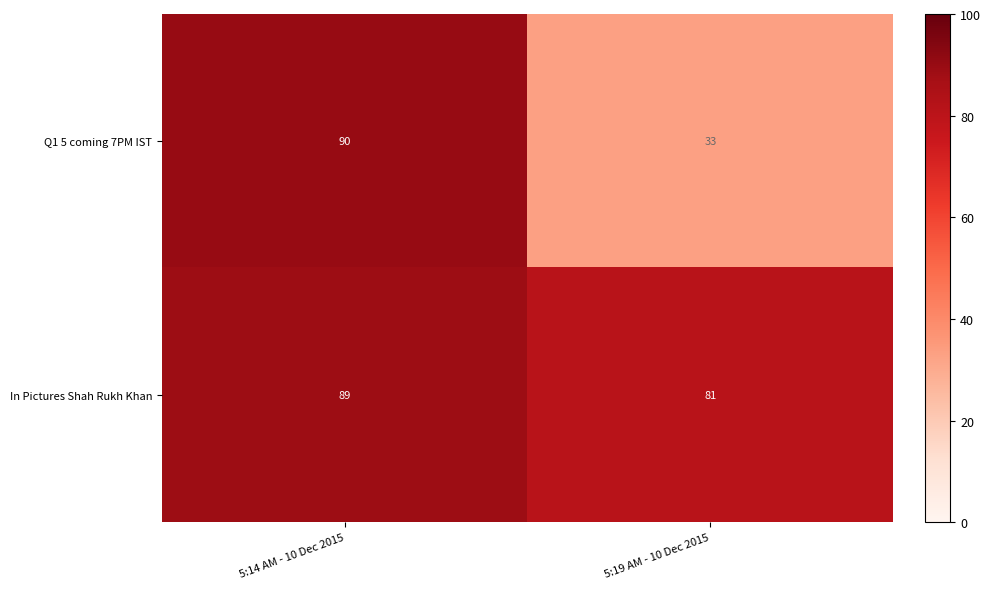

Reading left to right, transcribe all the data shown in this chart.

Q1 5 coming 7PM IST: 5:14 AM - 10 Dec 2015=90	5:19 AM - 10 Dec 2015=33
In Pictures Shah Rukh Khan: 5:14 AM - 10 Dec 2015=89	5:19 AM - 10 Dec 2015=81